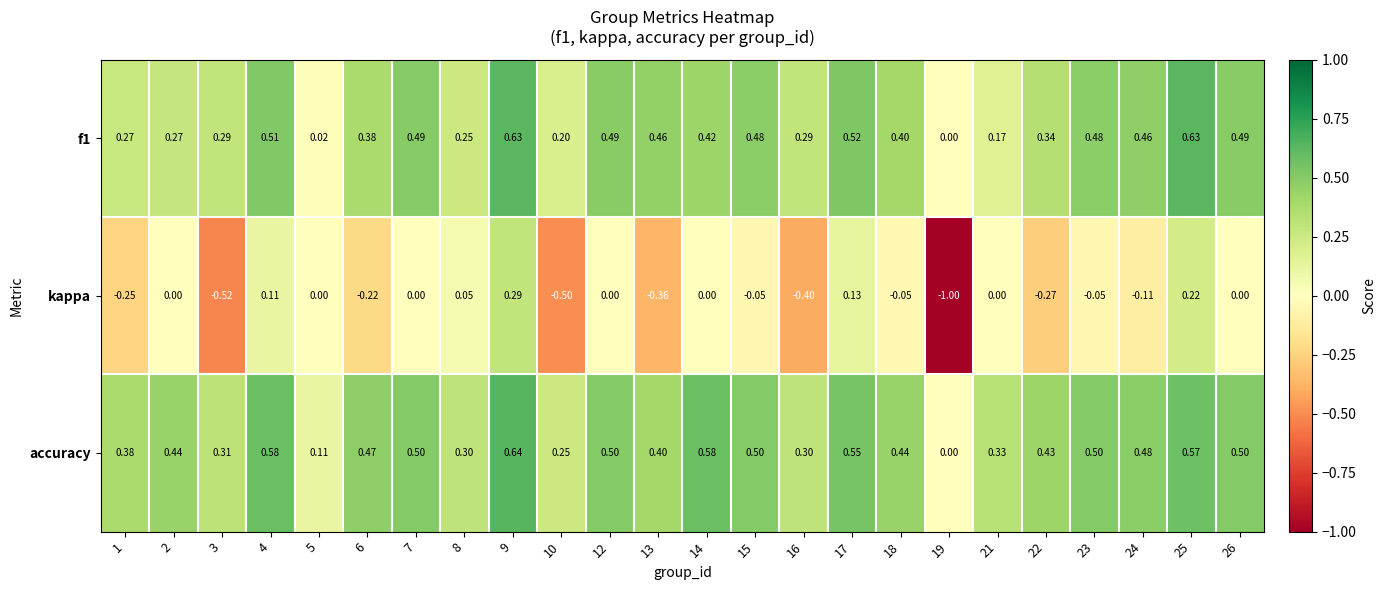

Which series has the largest range (max minus min)?

kappa